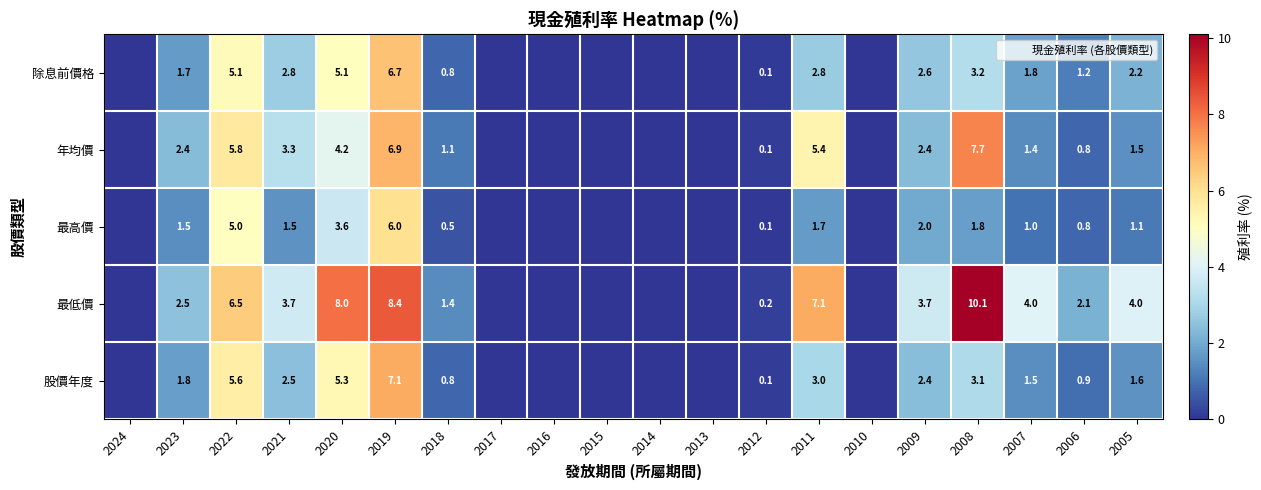

At how many categories does at least one series exceed 5?

5